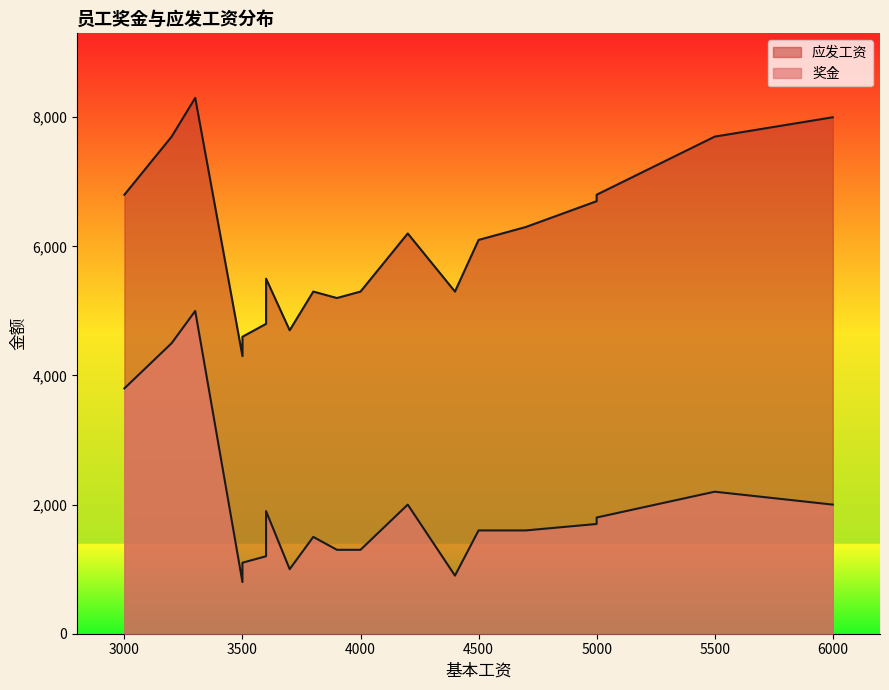

Does the chart display data point markers on the line(s)?

No